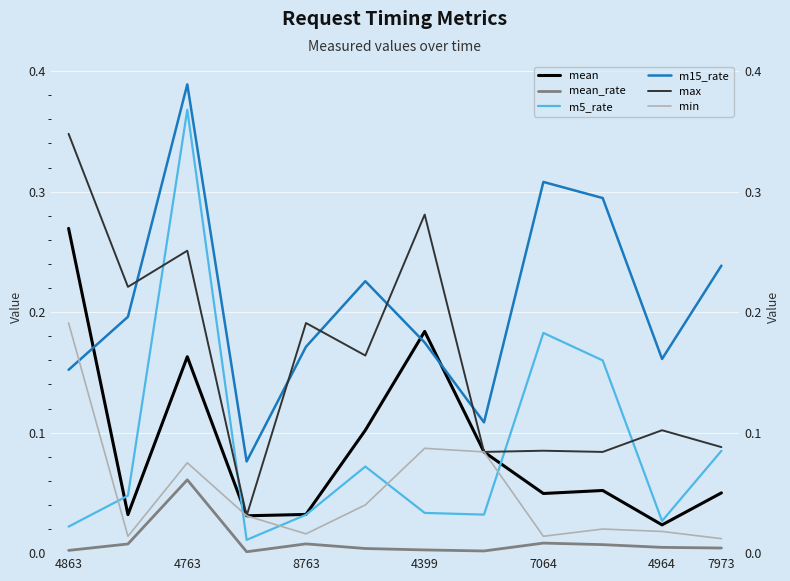

True or false: min and max cross at least once.

False